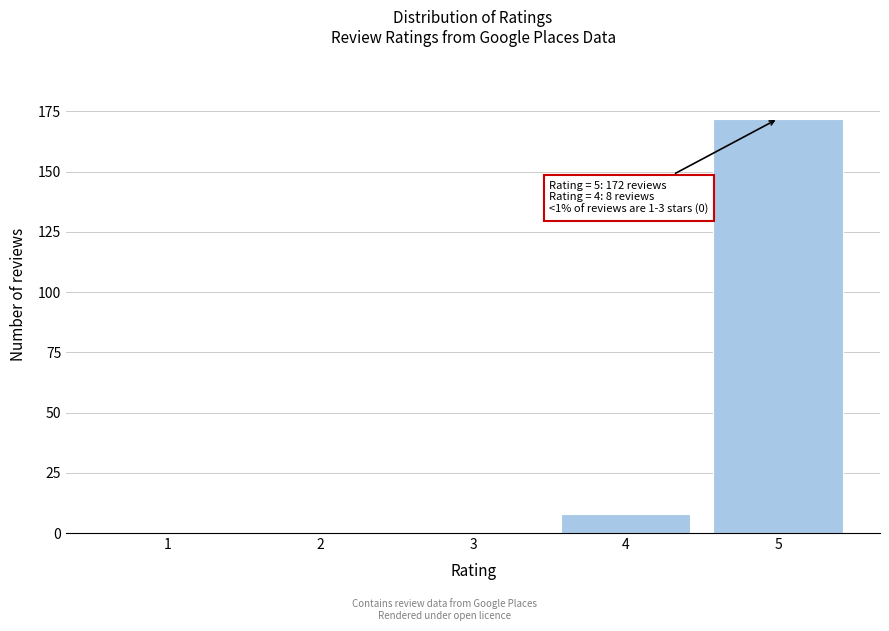

Reading left to right, extract all data points from this chart.

1=0	2=0	3=0	4=8	5=172